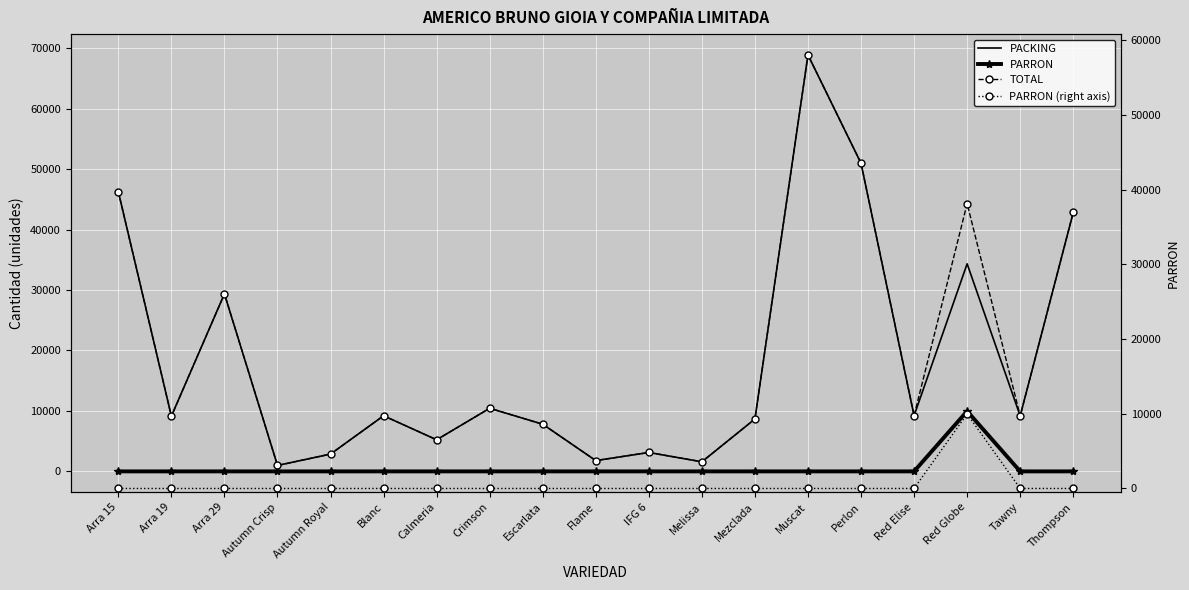

Where is the first local maximum for PARRON (right axis)?

Red Globe